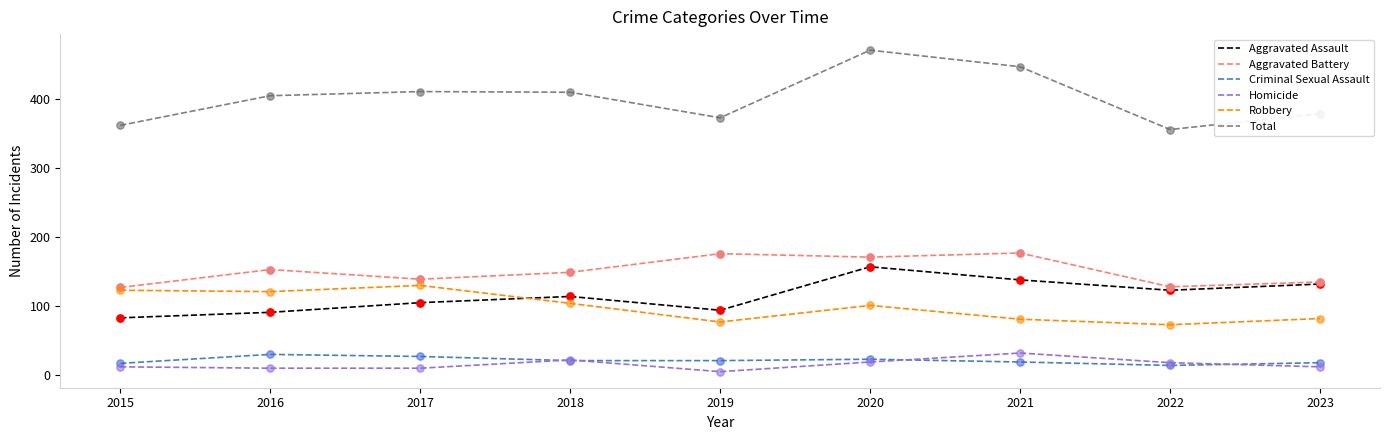

Is the value of Aggravated Battery at 2019 greater than the value of Total at 2015?

No